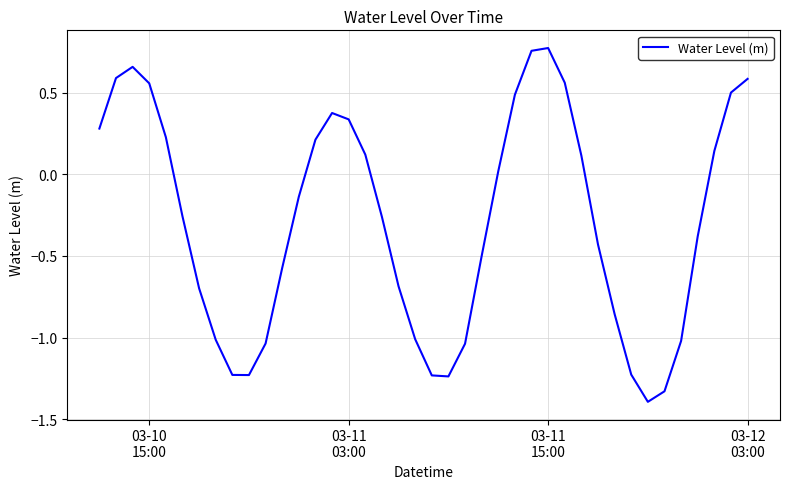

What is the minimum value shown in the chart?

-1.4